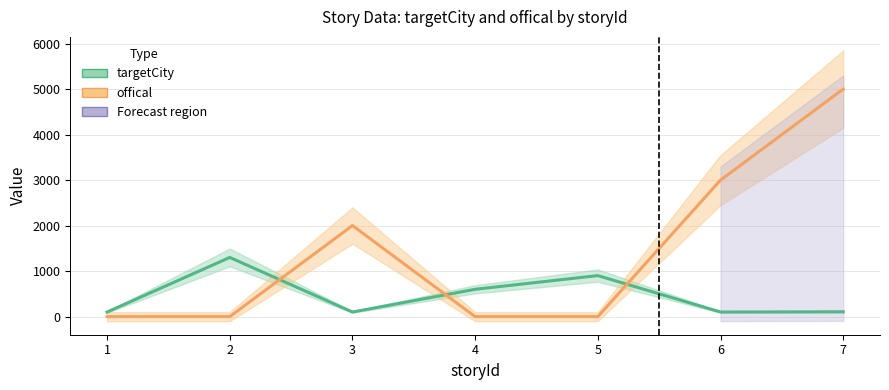

What is the difference between the second highest and second lowest values in the targetCity series?

801